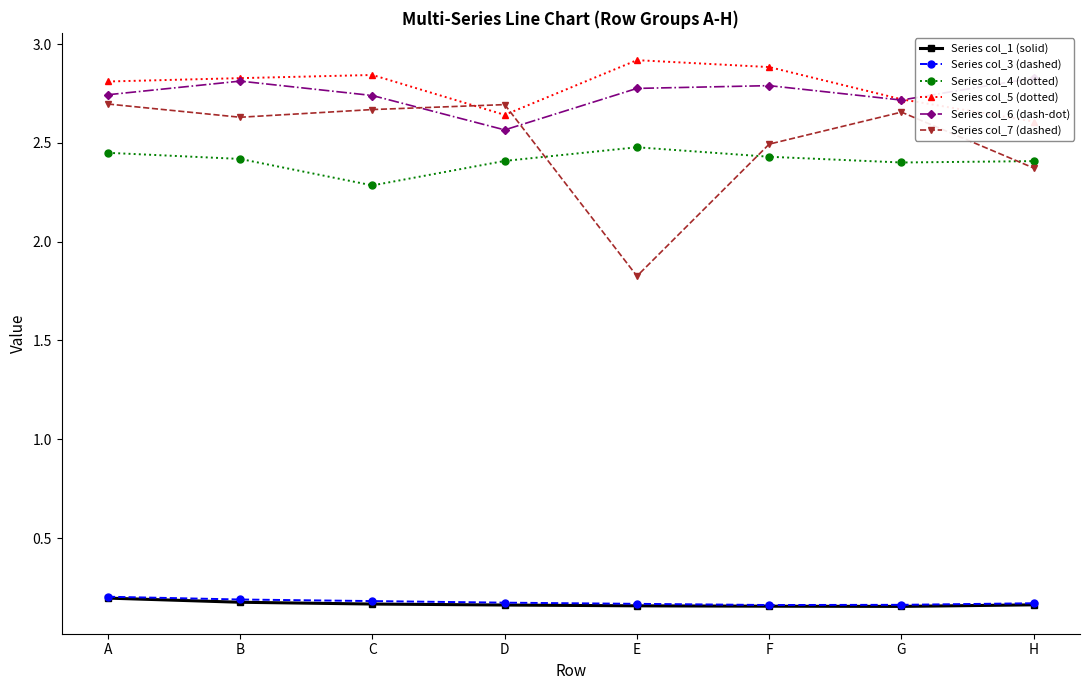

Is the value of Series col_7 (dashed) at F greater than the value of Series col_1 (solid) at G?

Yes